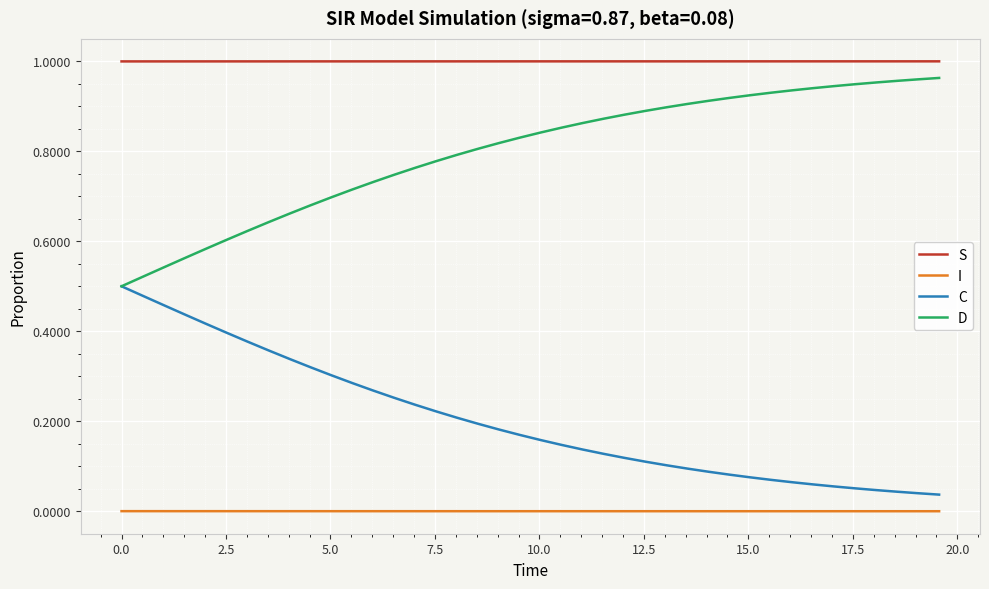

List the series in order of their overall mean, lowest first.

I, C, D, S